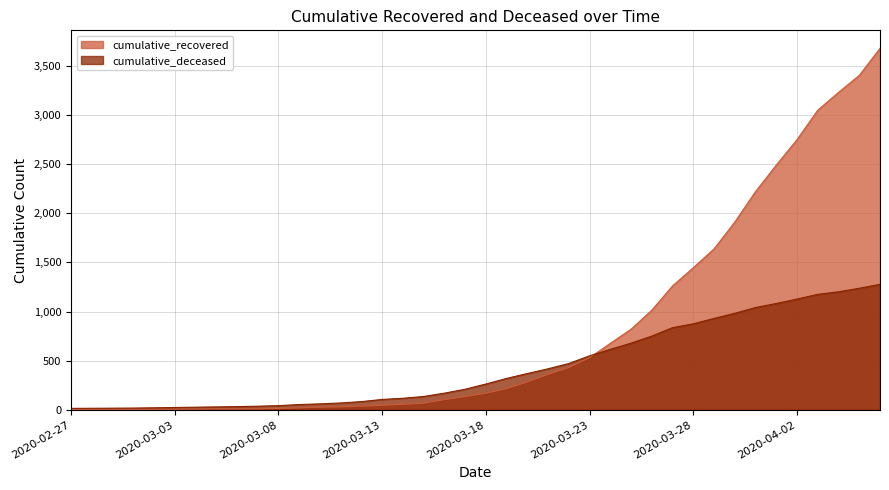

Where is cumulative_deceased nearest to the value 645?

2020-03-24